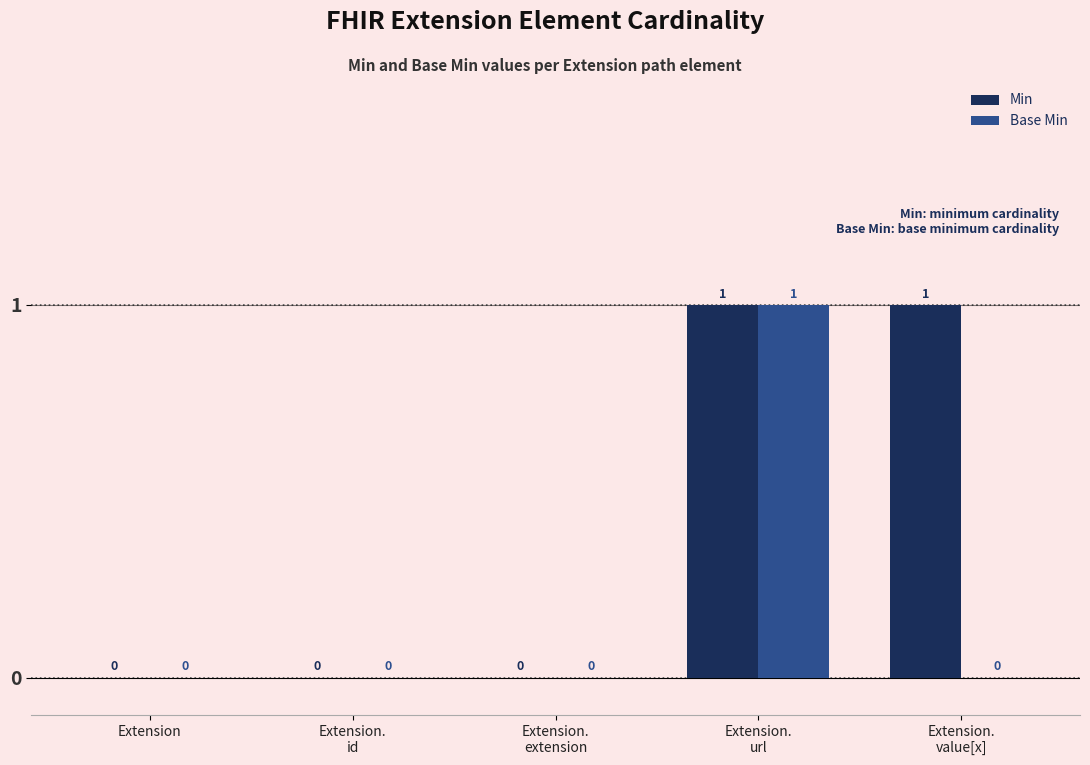

How many Base Min values are between 0 and 1?

5